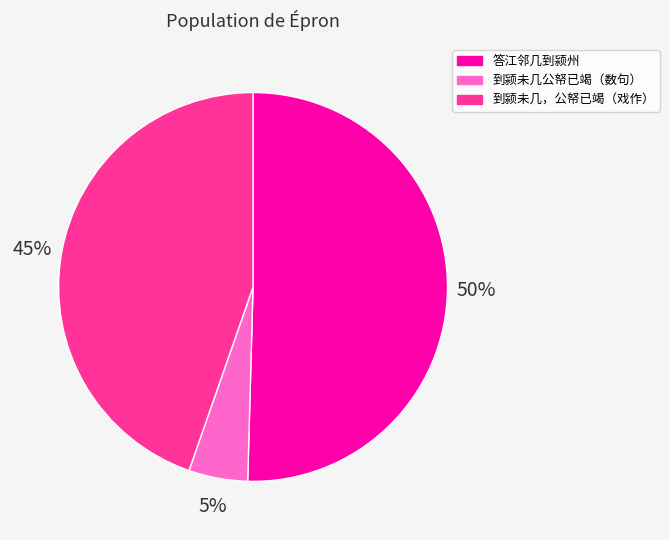

To the nearest percent, what is the average slice percentage?

33%